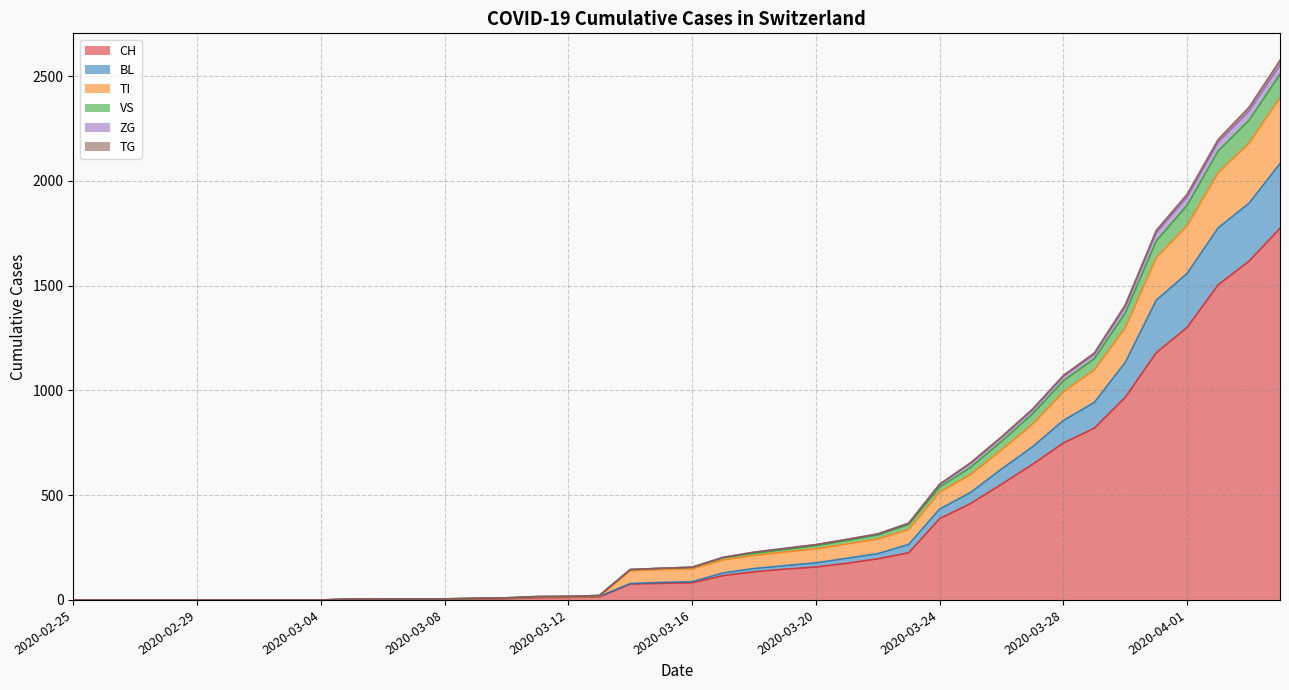

True or false: BL and CH cross at least once.

False